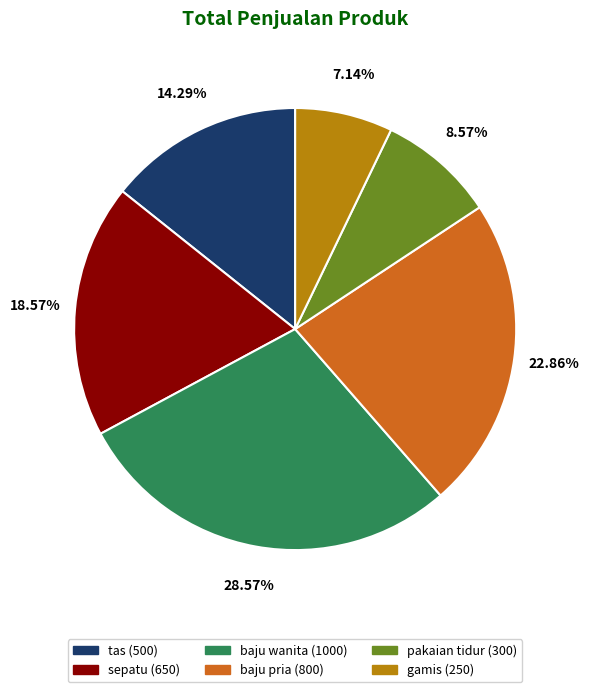

What is the total percentage of gamis and tas?

21.4%